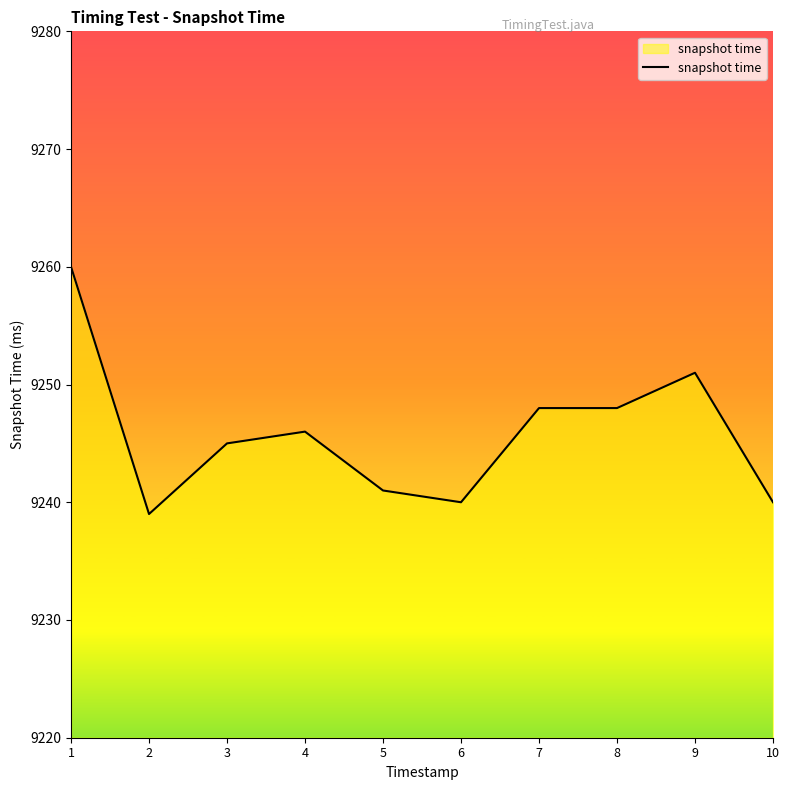

What is the maximum value shown in the chart?

9260